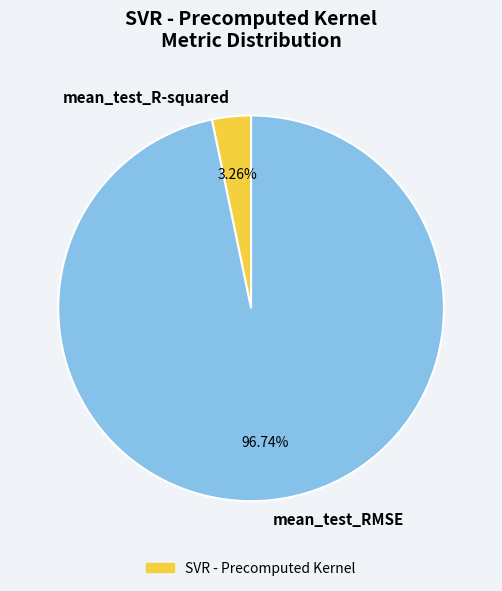

How many slices are in this pie chart?

2